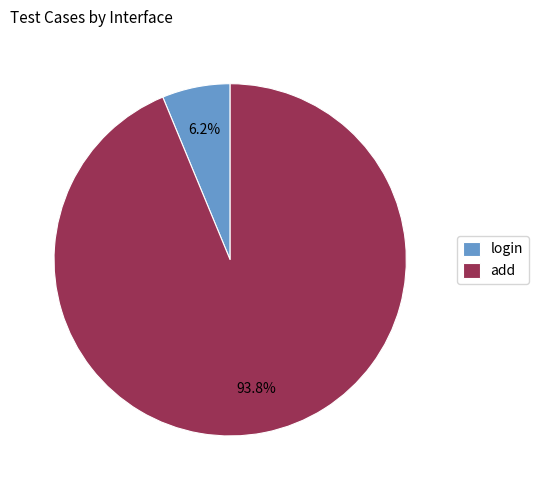

Is the sum of login and add greater than half?

Yes